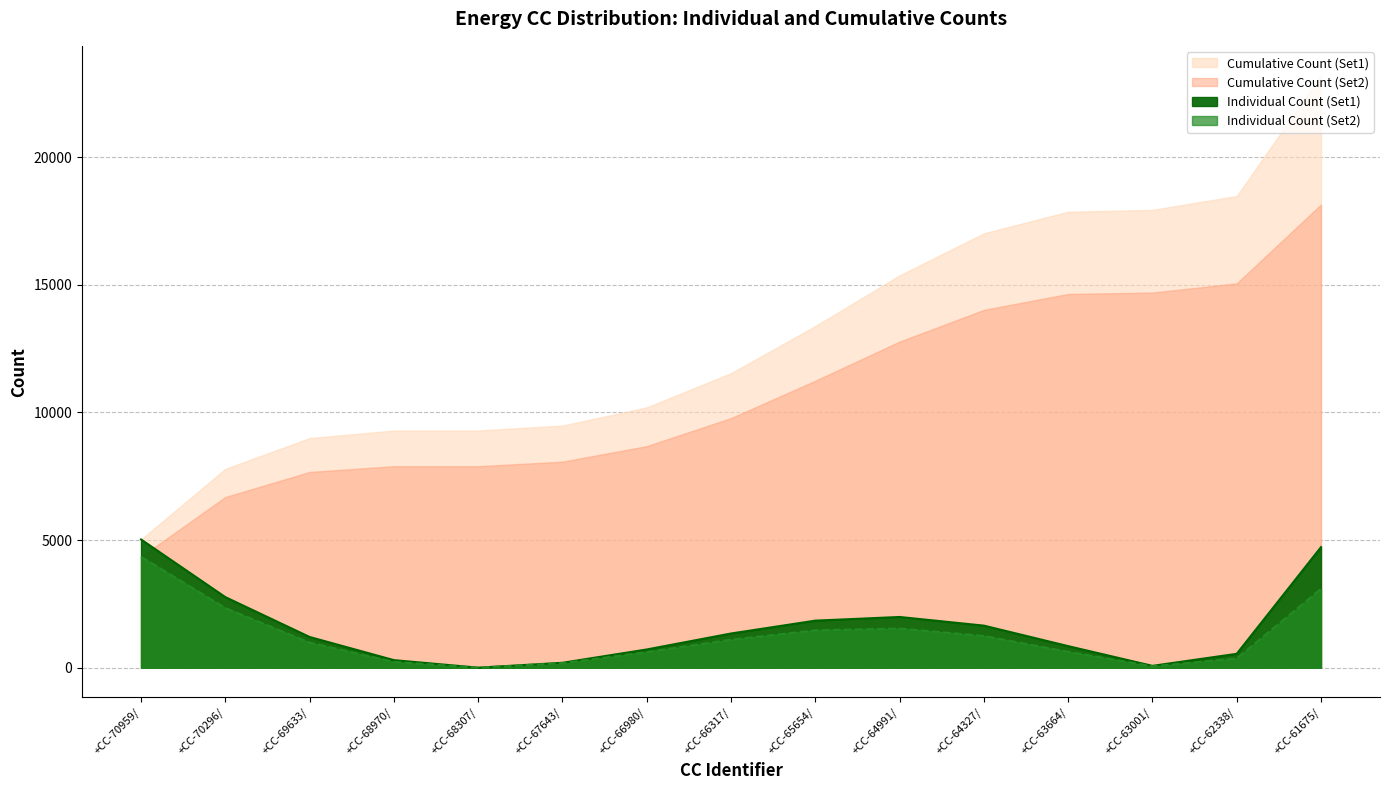

At how many categories does at least one series exceed 675?

10